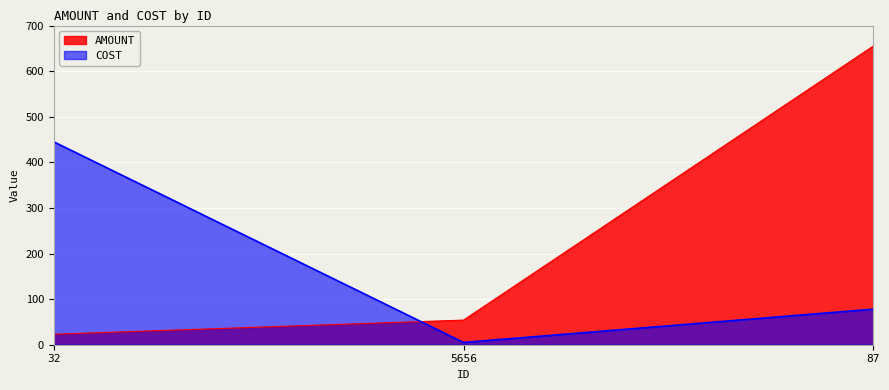

Count the number of categories in the chart.

3